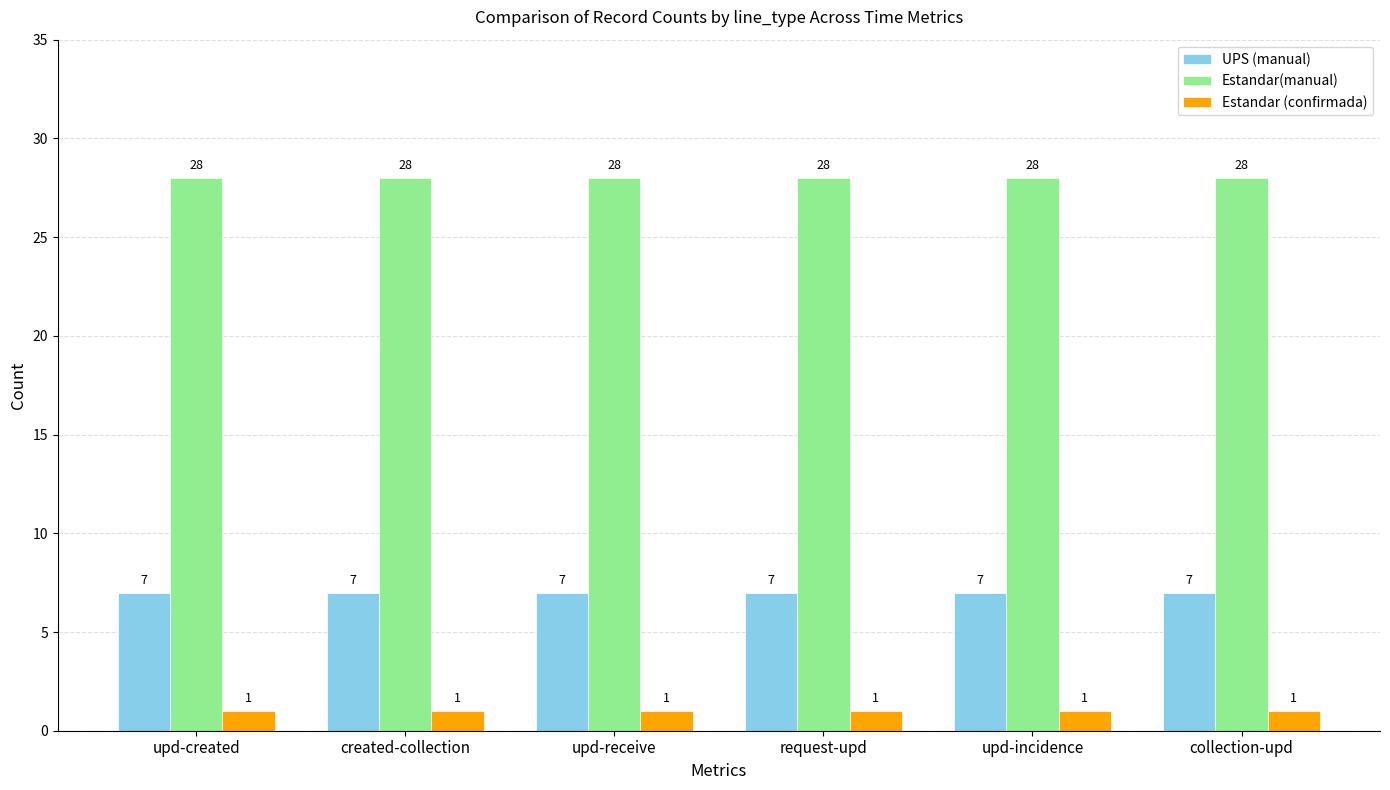

Reading left to right, list all the values displayed in this chart.

UPS (manual): upd-created=7	created-collection=7	upd-receive=7	request-upd=7	upd-incidence=7	collection-upd=7
Estandar(manual): upd-created=28	created-collection=28	upd-receive=28	request-upd=28	upd-incidence=28	collection-upd=28
Estandar (confirmada): upd-created=1	created-collection=1	upd-receive=1	request-upd=1	upd-incidence=1	collection-upd=1